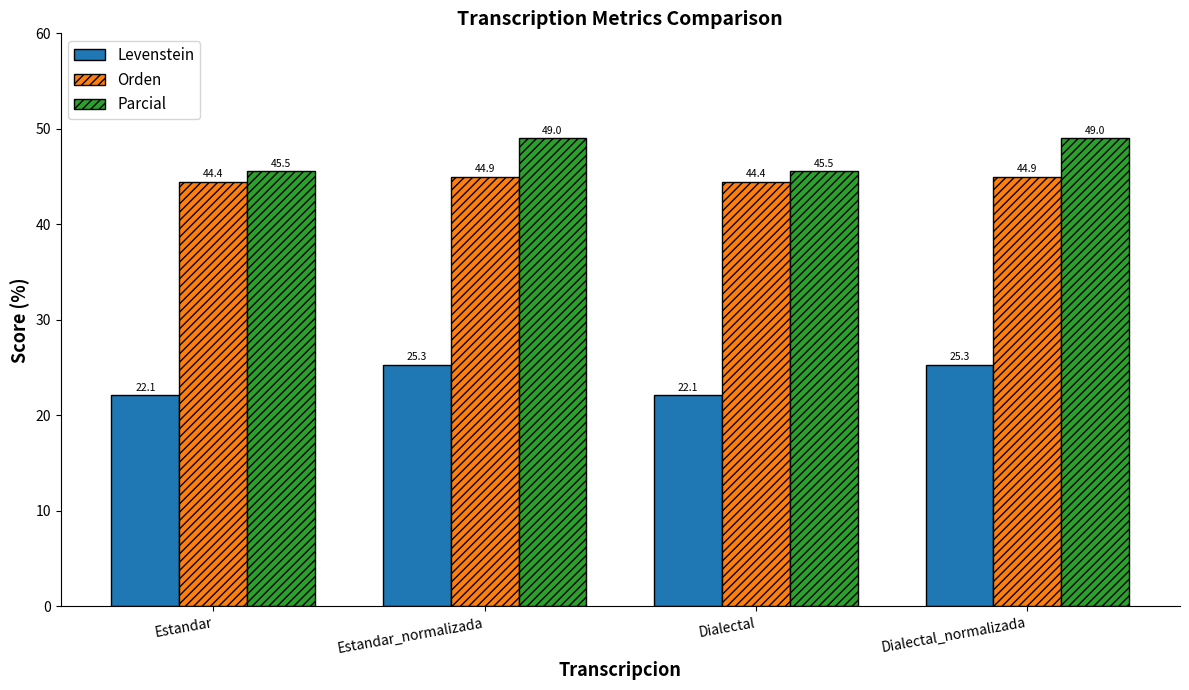

What is the total value across all series at Dialectal?

112.1